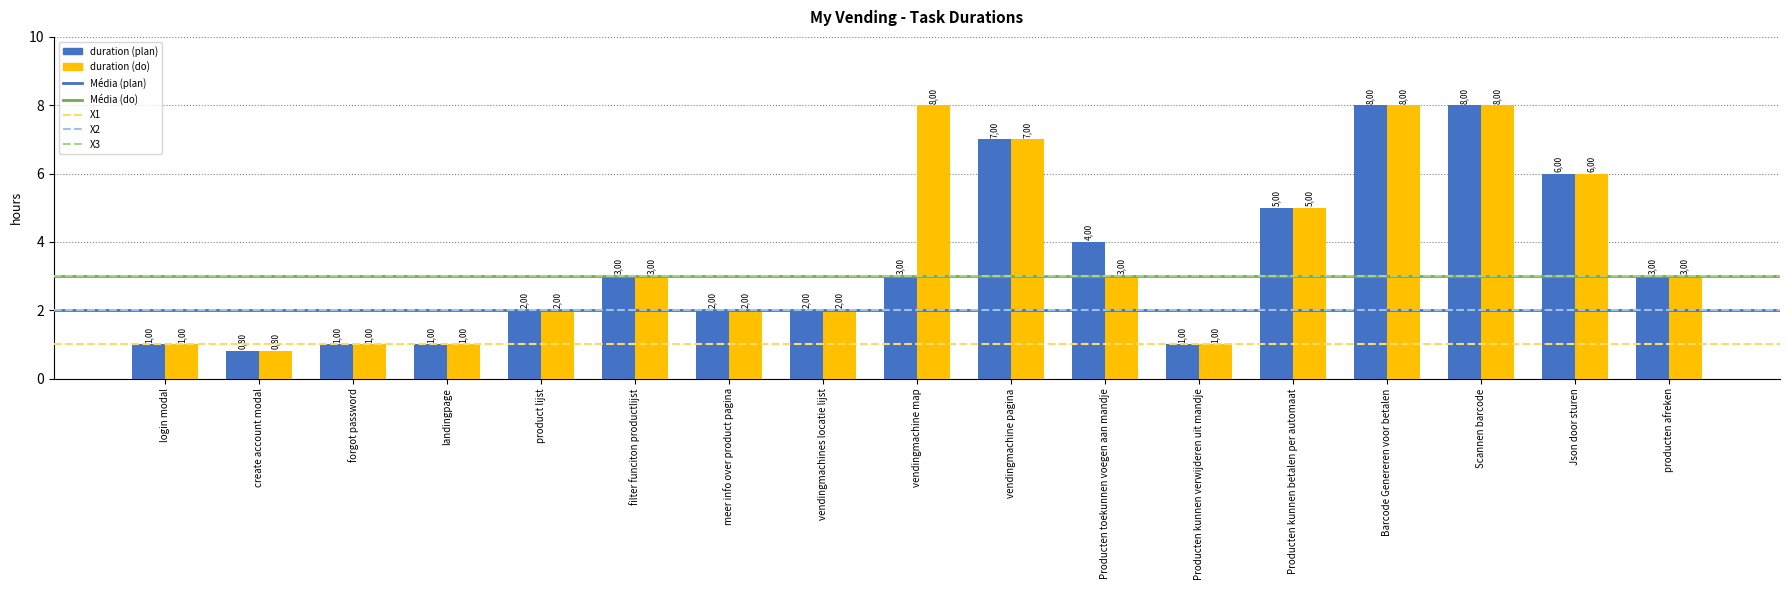

Does the chart contain stacked bars?

No